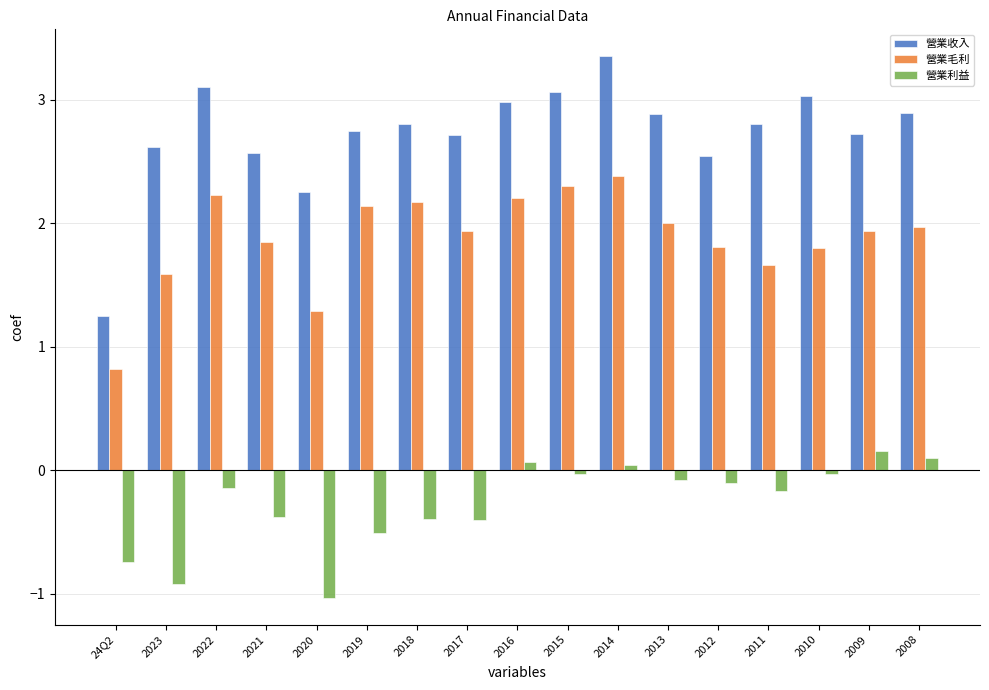

Which series has the largest range (max minus min)?

營業收入